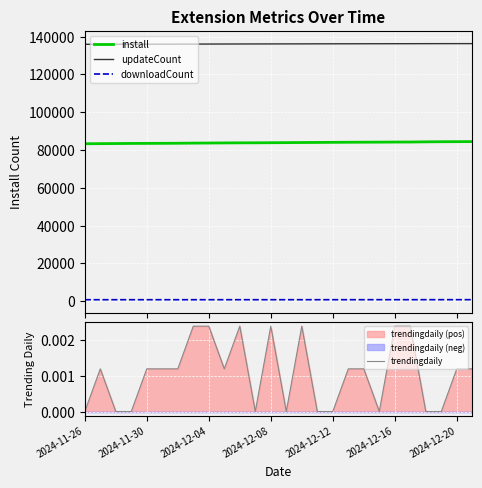

True or false: updateCount and downloadCount intersect in this chart.

False